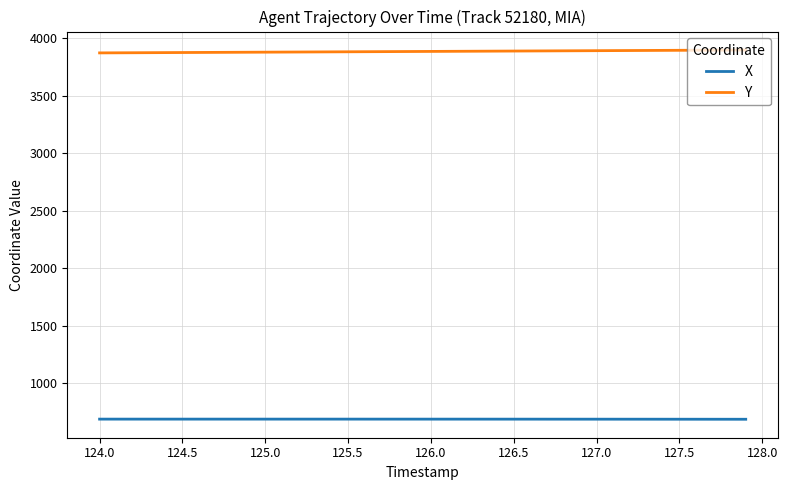

Rank the series by their average value, from lowest to highest.

X, Y